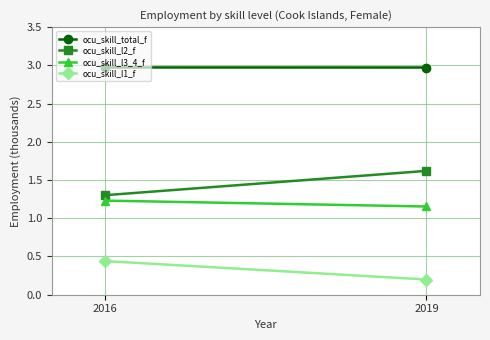

What is the sum of all ocu_skill_l2_f values?

2.9